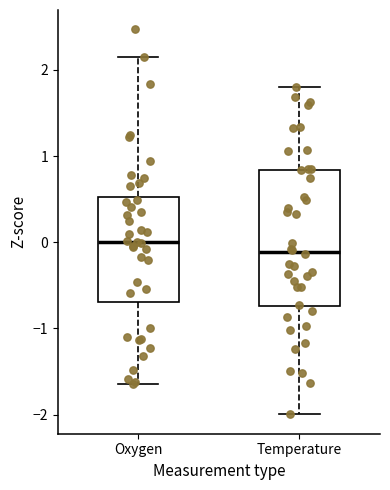

Comparing the boxes themselves (not the whiskers), which one is the tallest?

Temperature